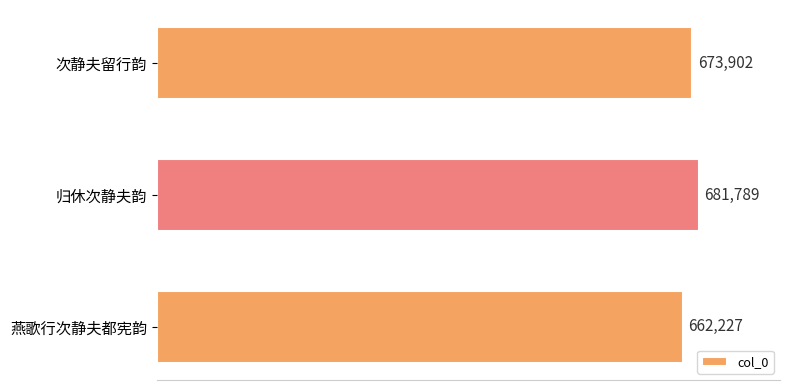

Which label corresponds to the smallest value in the chart?

燕歌行次静夫都宪韵